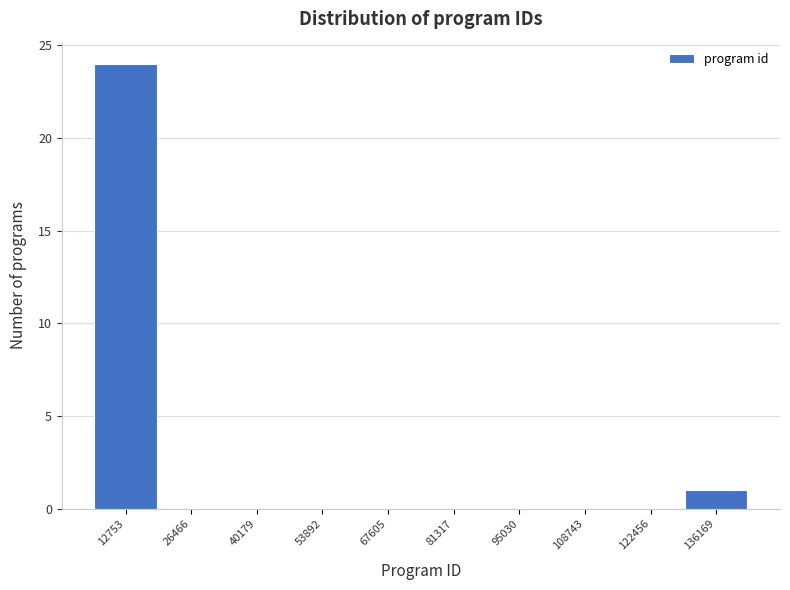

Which range on the x-axis has the tallest bar?

6000 to 20000